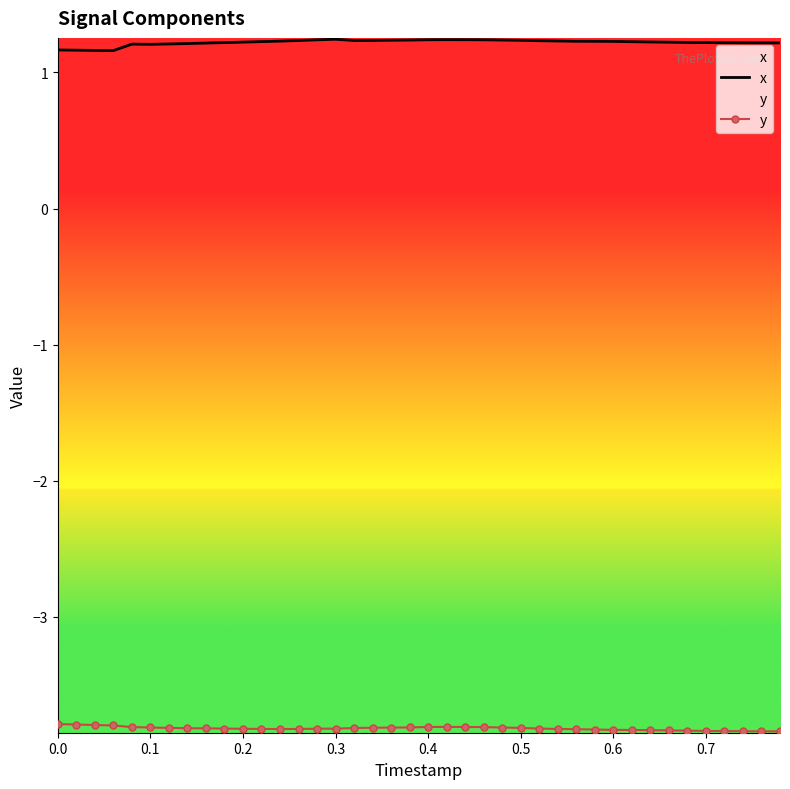

What is the average value of the y series?

-3.8